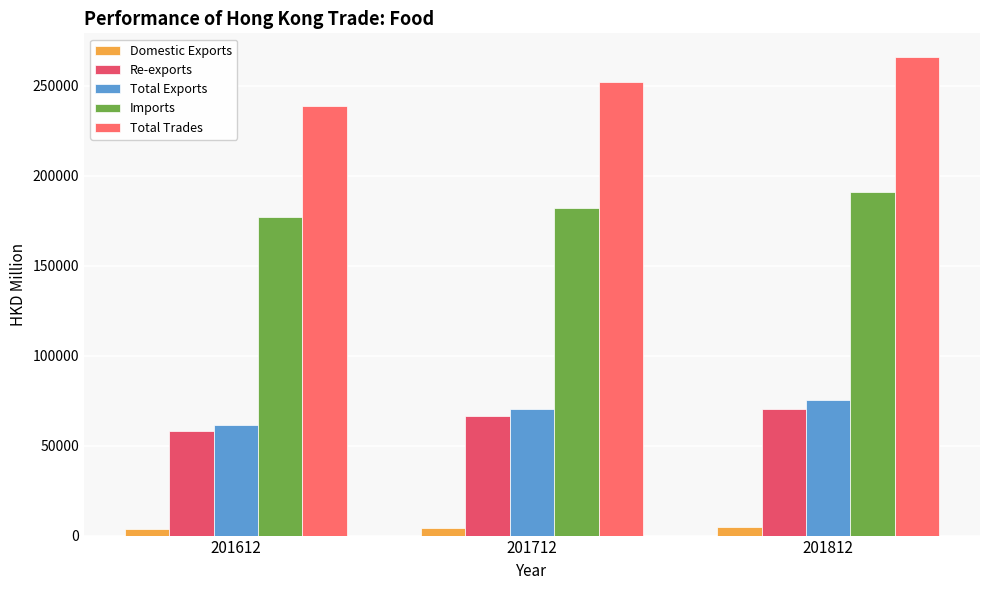

Reading left to right, extract all data points from this chart.

Domestic Exports: 201612=3381.2	201712=3995.7	201812=4565.7
Re-exports: 201612=58027.3	201712=66218.8	201812=70549.0
Total Exports: 201612=61408.6	201712=70214.5	201812=75114.7
Imports: 201612=177025.4	201712=181993.8	201812=190630.8
Total Trades: 201612=238434.0	201712=252208.3	201812=265745.5